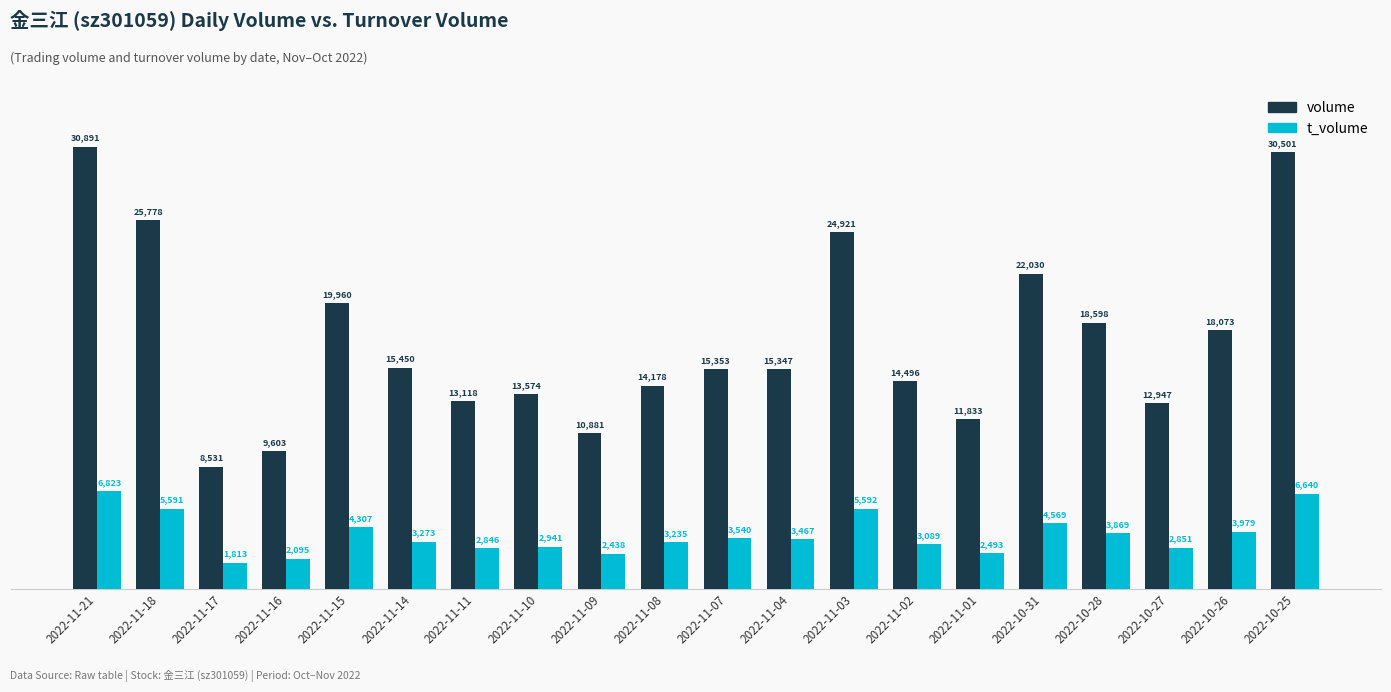

Reading left to right, list all the values displayed in this chart.

volume: 2022-11-21=30891	2022-11-18=25778	2022-11-17=8531	2022-11-16=9603	2022-11-15=19960	2022-11-14=15450	2022-11-11=13118	2022-11-10=13574	2022-11-09=10881	2022-11-08=14178	2022-11-07=15353	2022-11-04=15347	2022-11-03=24921	2022-11-02=14496	2022-11-01=11833	2022-10-31=22030	2022-10-28=18598	2022-10-27=12947	2022-10-26=18073	2022-10-25=30501
t_volume: 2022-11-21=6823	2022-11-18=5591	2022-11-17=1813	2022-11-16=2095	2022-11-15=4307	2022-11-14=3273	2022-11-11=2846	2022-11-10=2941	2022-11-09=2438	2022-11-08=3235	2022-11-07=3540	2022-11-04=3467	2022-11-03=5592	2022-11-02=3089	2022-11-01=2493	2022-10-31=4569	2022-10-28=3869	2022-10-27=2851	2022-10-26=3979	2022-10-25=6640